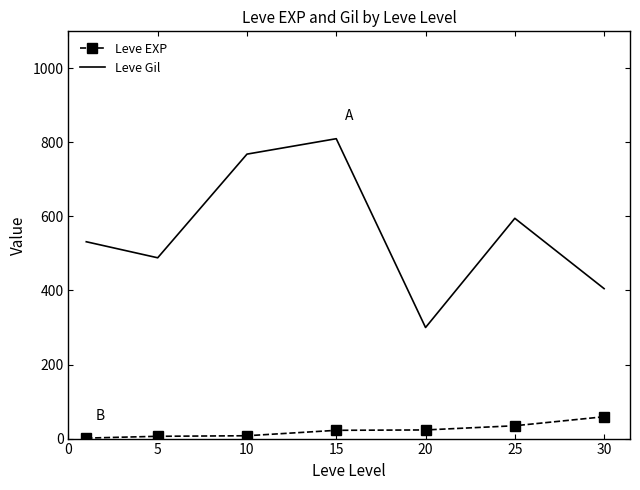

Which series has the largest total across all categories?

Leve Gil